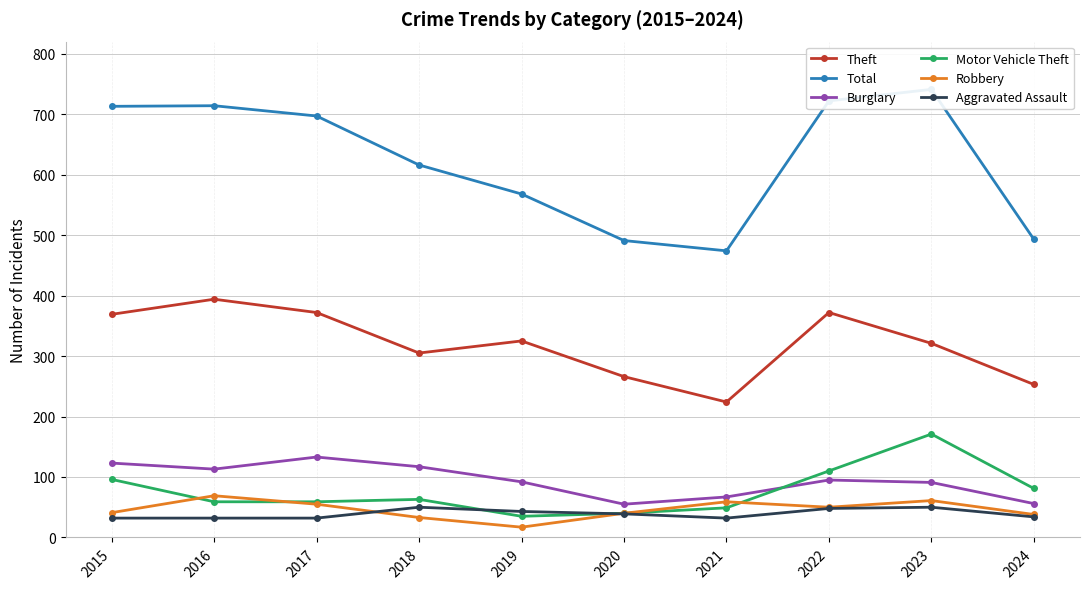

What is the spread (max minus min) of values at 2021?

442